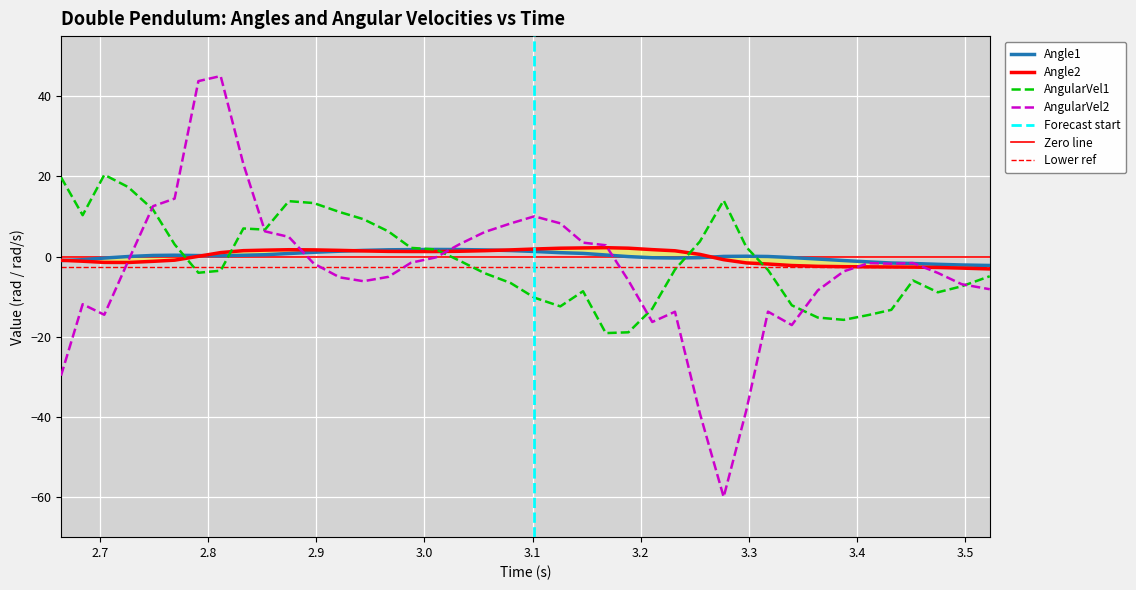

What is the maximum value for AngularVel2?

45.0